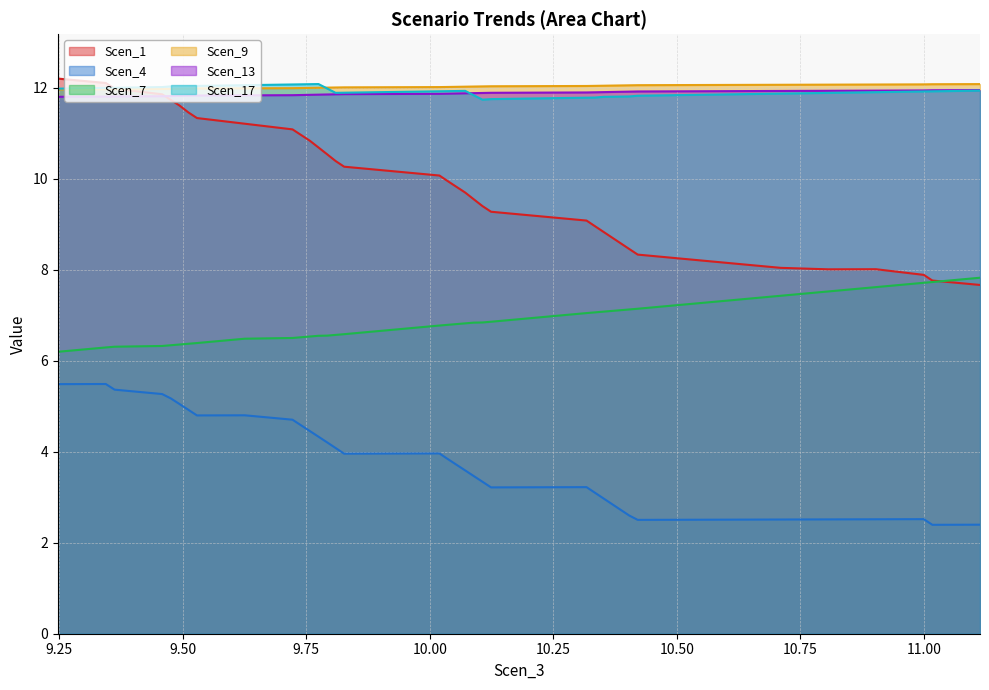

What is the smallest value displayed?

2.4